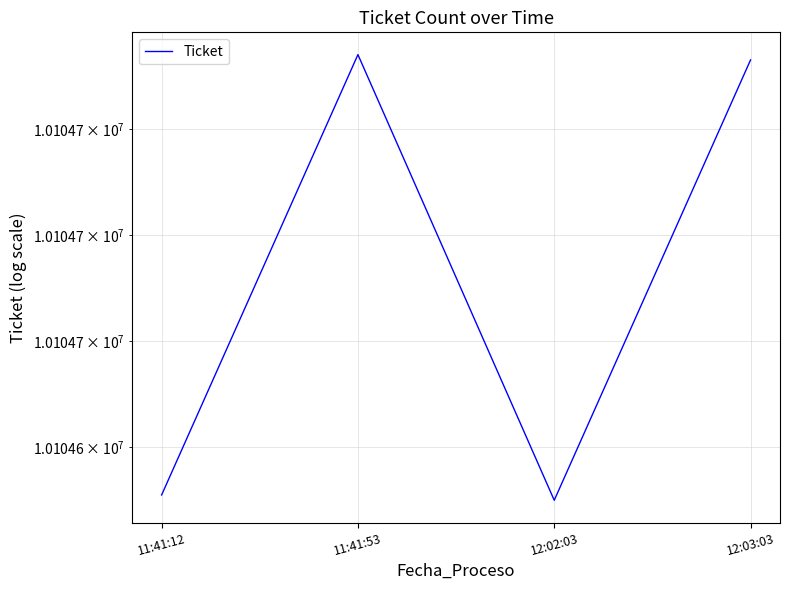

The chart shows a value of 10104631 at 11:41:12. True or false?

True